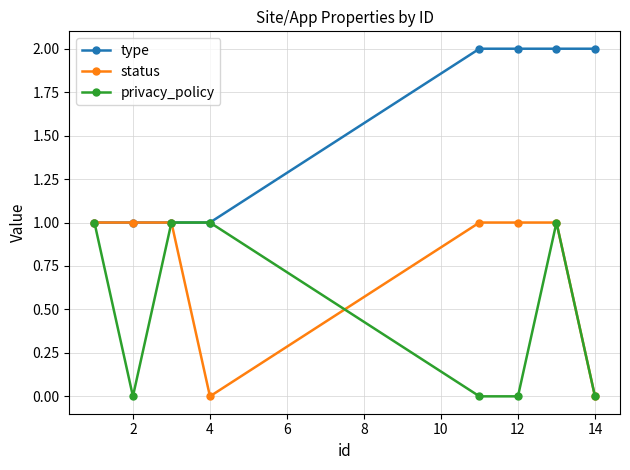

How many lines are shown in the chart?

3